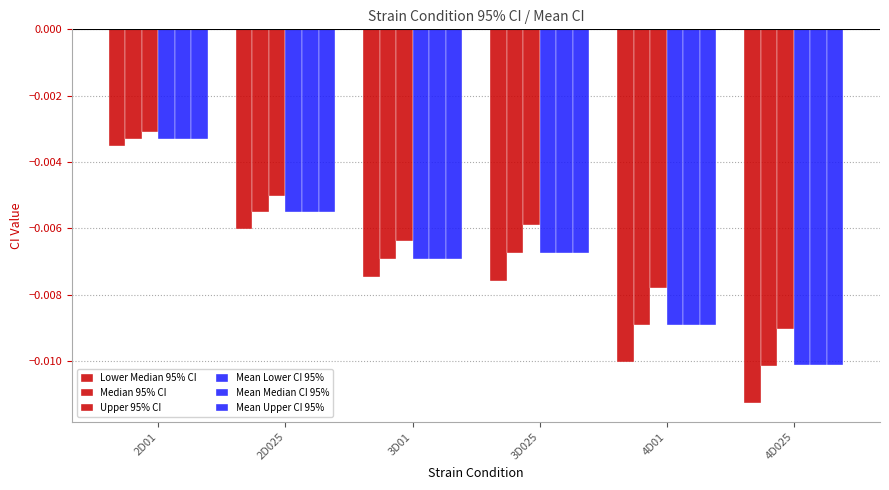

Between 3D025 and 4D01, which is larger?

3D025